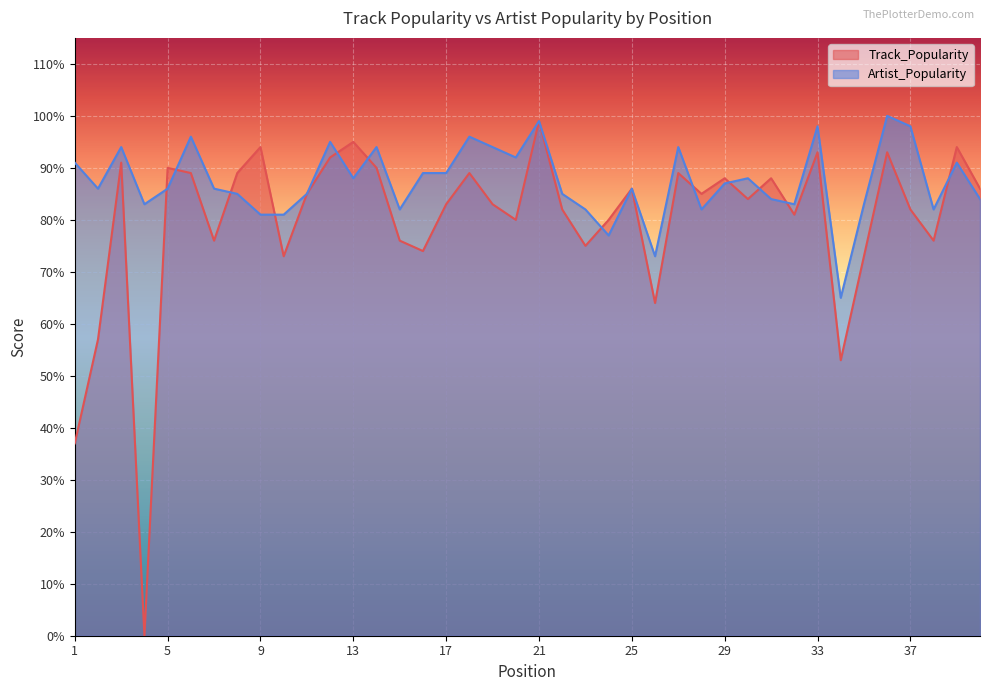

In Track_Popularity, how many points are lower than both neighbors (excluding endpoints)?

12